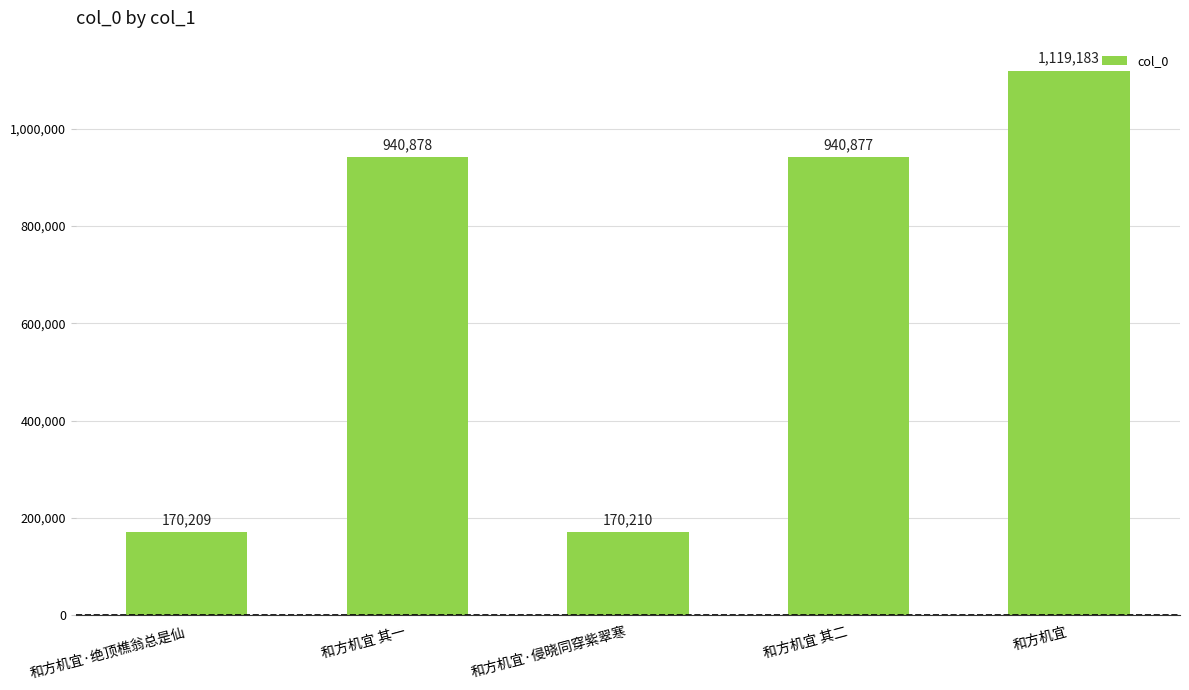

The chart shows a value of 535622 at 和方机宜 其一. True or false?

False